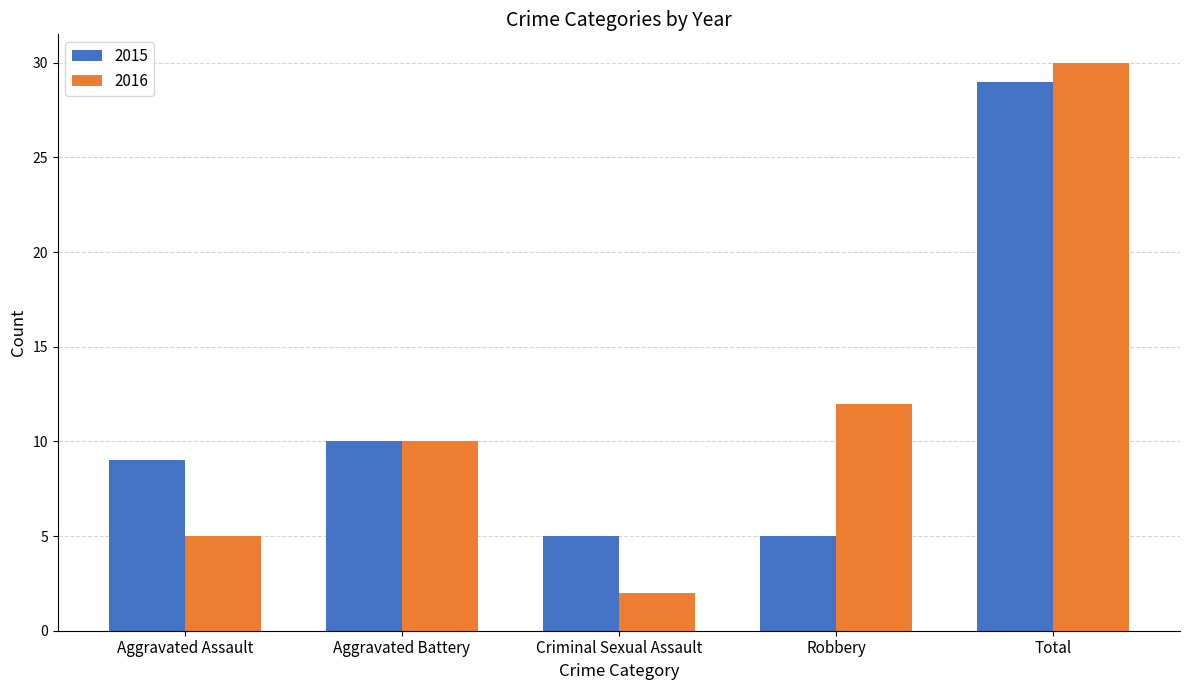

How many data points does each series have?

5